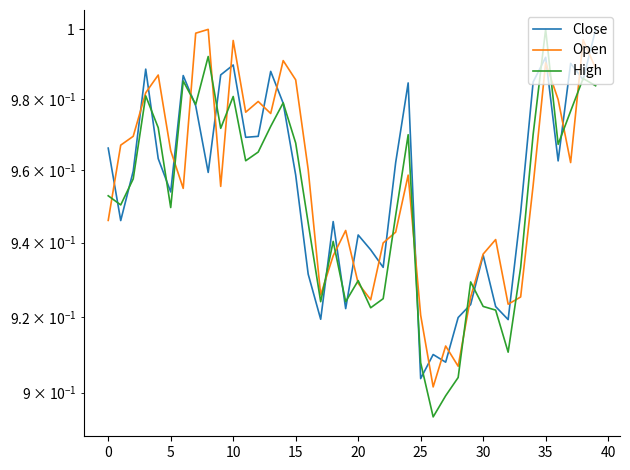

Does the chart display data point markers on the line(s)?

No